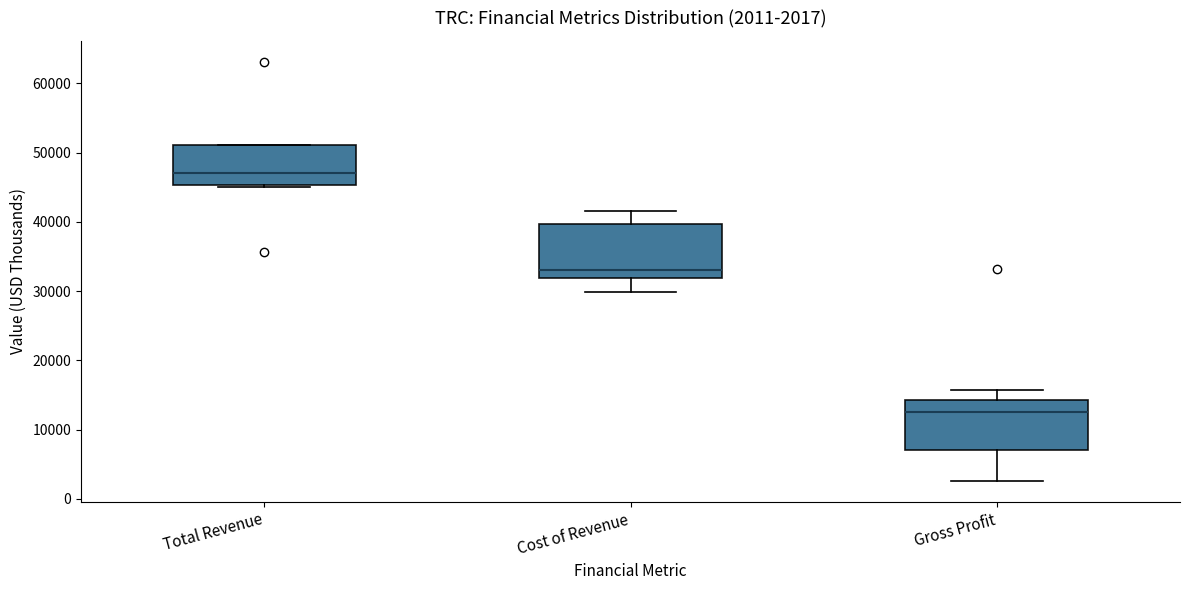

Which box's median line is the lowest?

Gross Profit